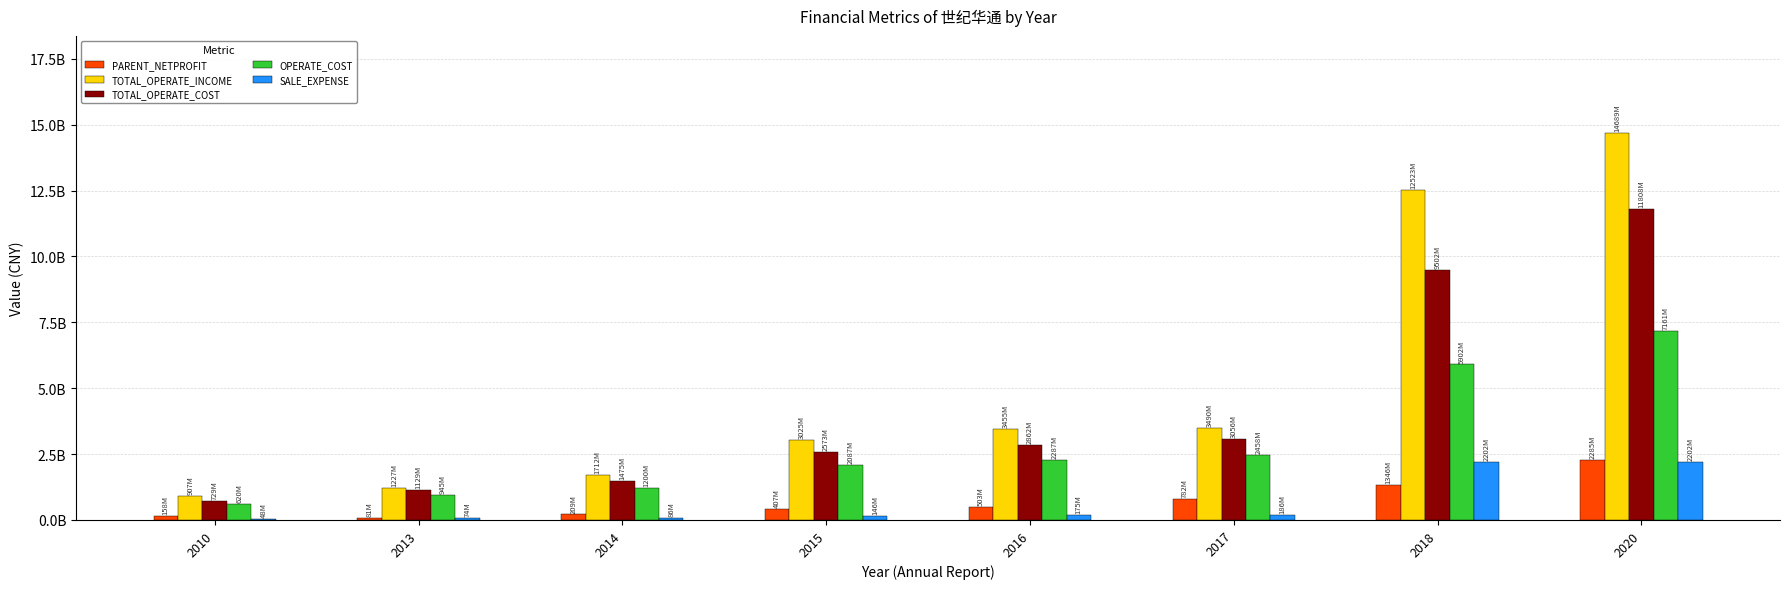

Are the bars grouped side by side (vs. stacked)?

Yes